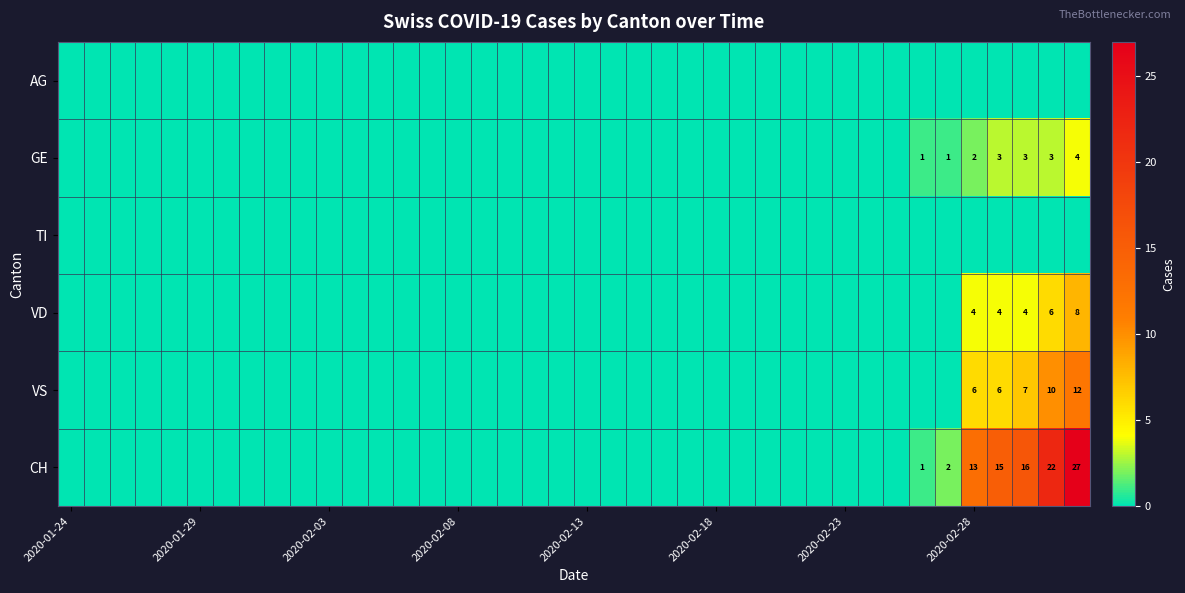

The CH series shows 18 at 2020-02-28. True or false?

False